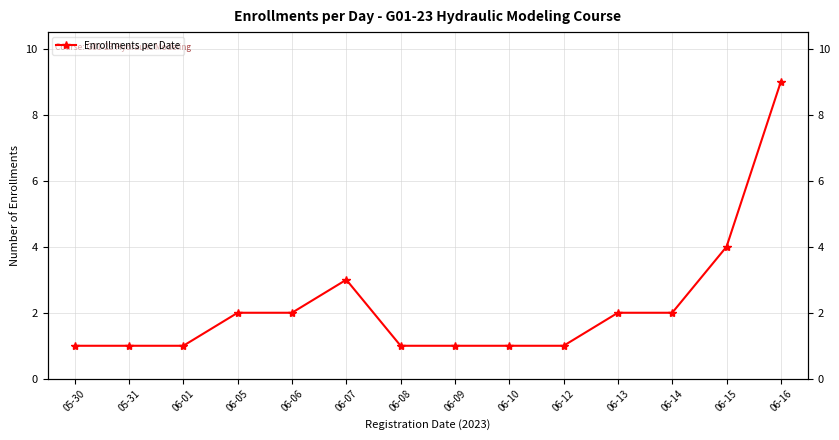

True or false: there are more than 2 points higher than both neighbors.

False